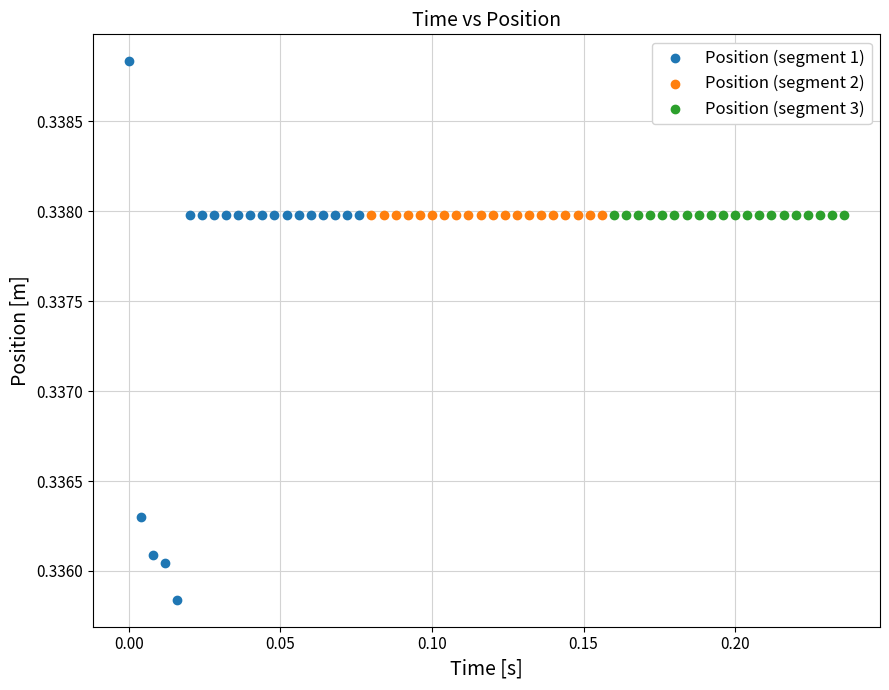

Which series contains the highest Y value?

Position (segment 1)